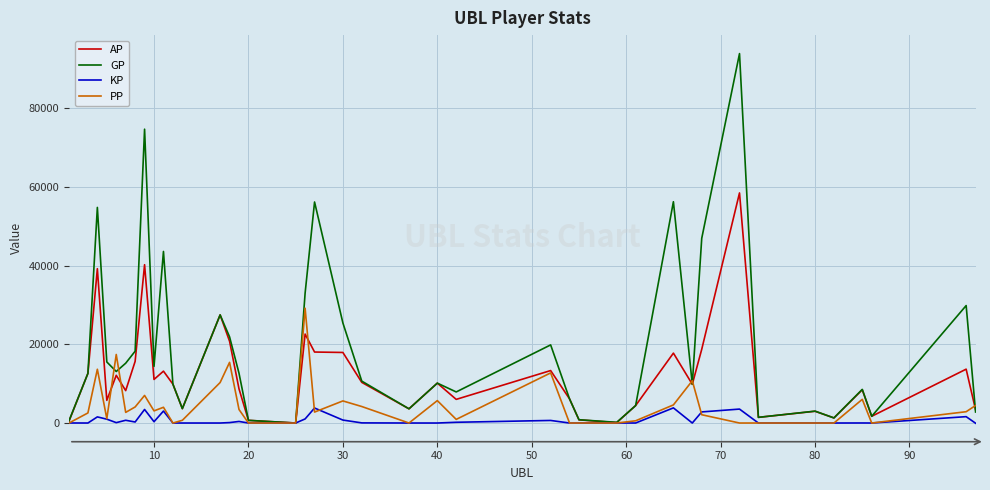

What is the greatest value displayed?

93938.0